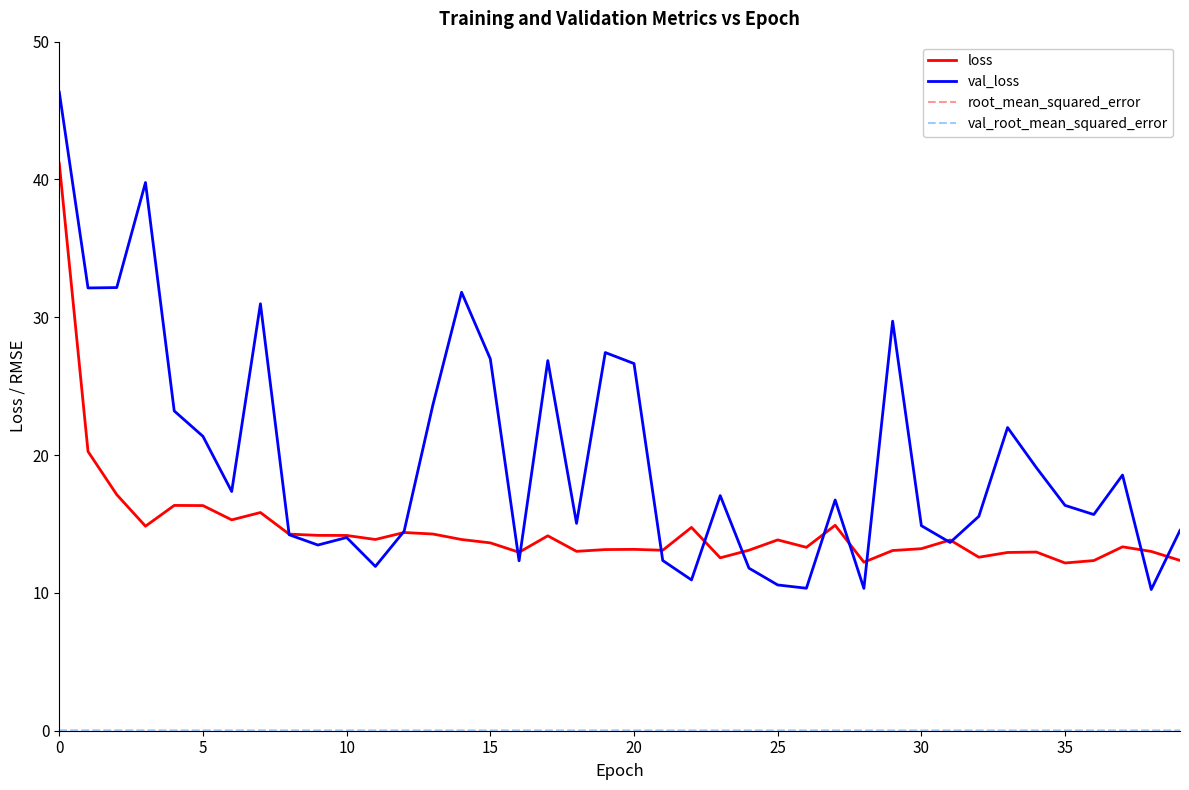

How many distinct data groups are displayed?

4